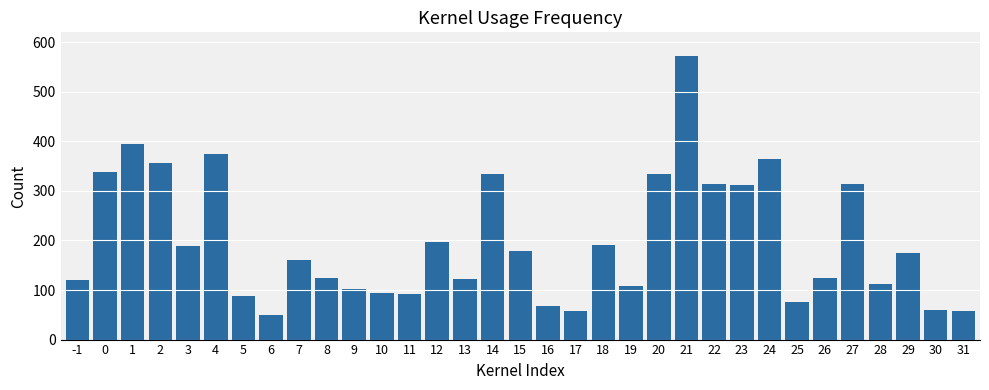

What is the sum of the values at 1 and 12?

592